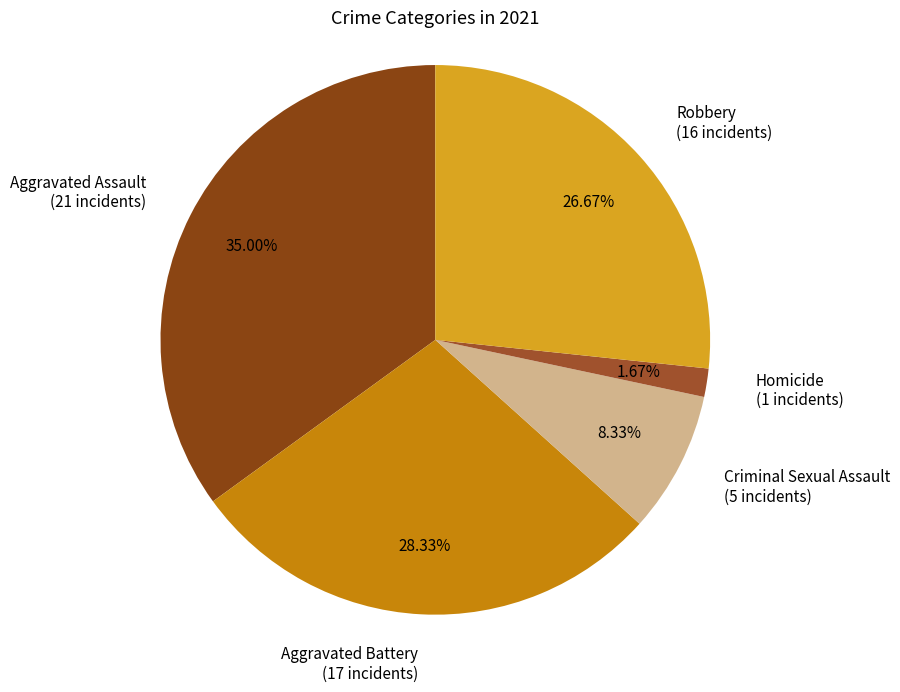

Which has a higher value, Criminal Sexual Assault or Homicide?

Criminal Sexual Assault